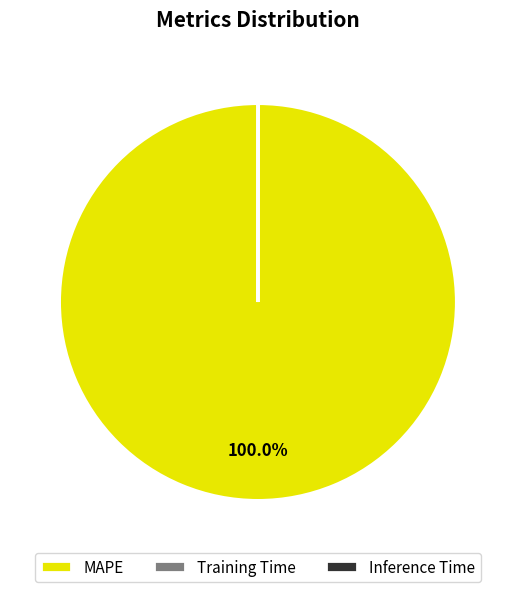

What is the largest slice in the pie chart?

MAPE